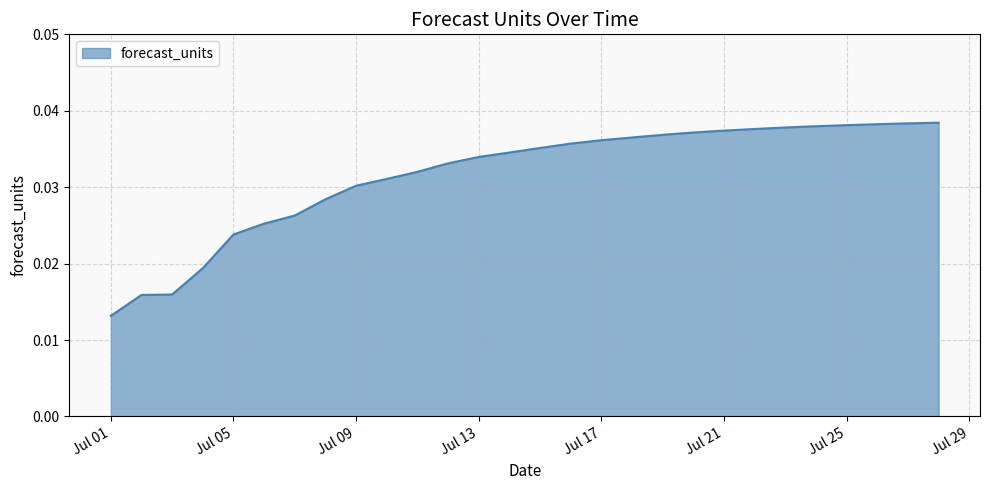

Where is the data nearest to the value 0?

Jul 01